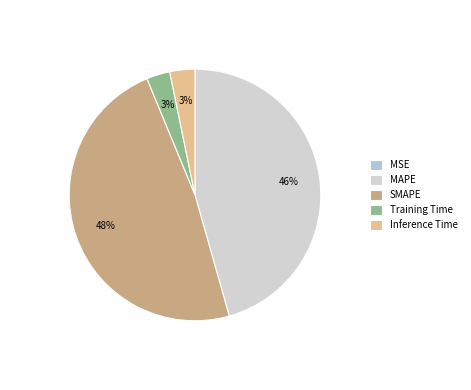

What is the largest slice in the pie chart?

SMAPE